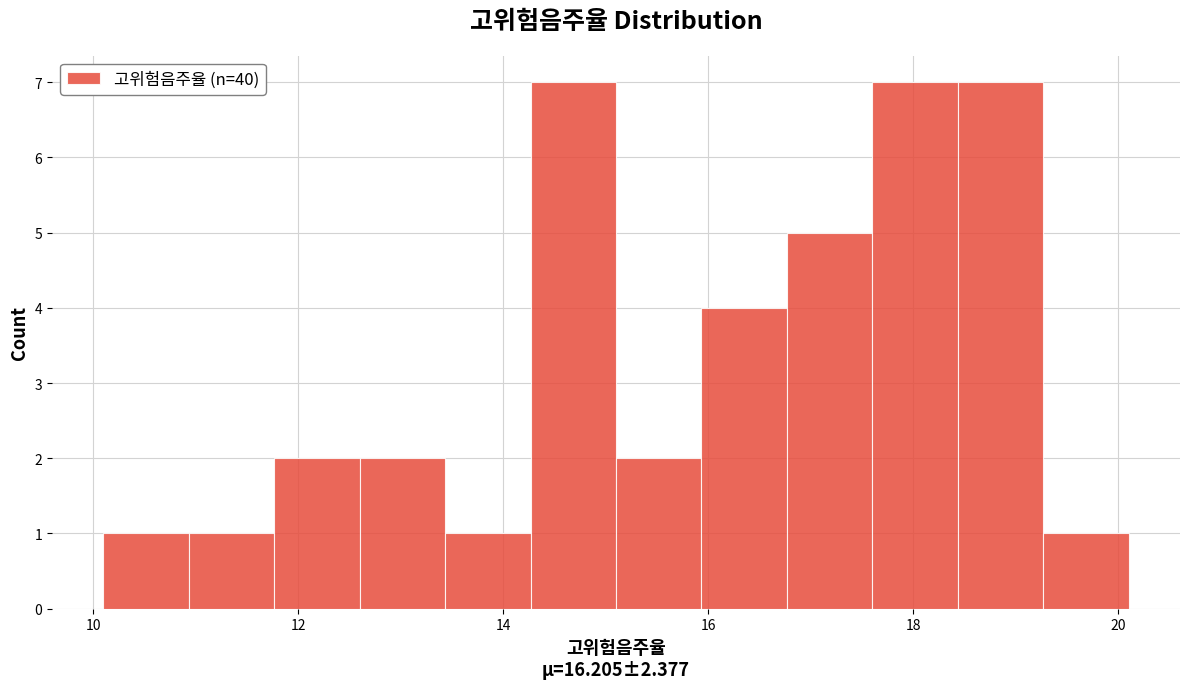

How tall is the bar that spans 14.2 to 15.2 on the x-axis? Neither the bar edges nor the heights are printed on the chart, so give them approximately, as read against the axes.

7